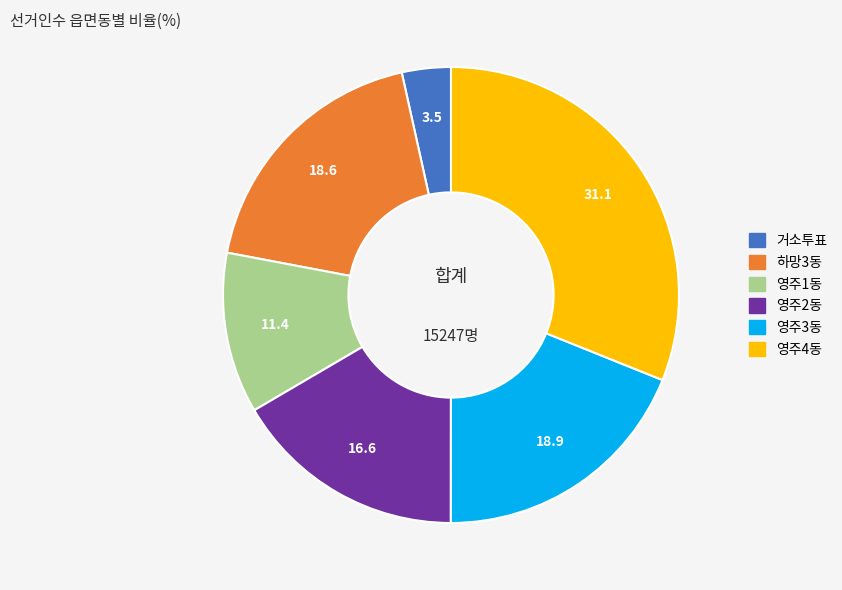

How many segments does this pie chart have?

6